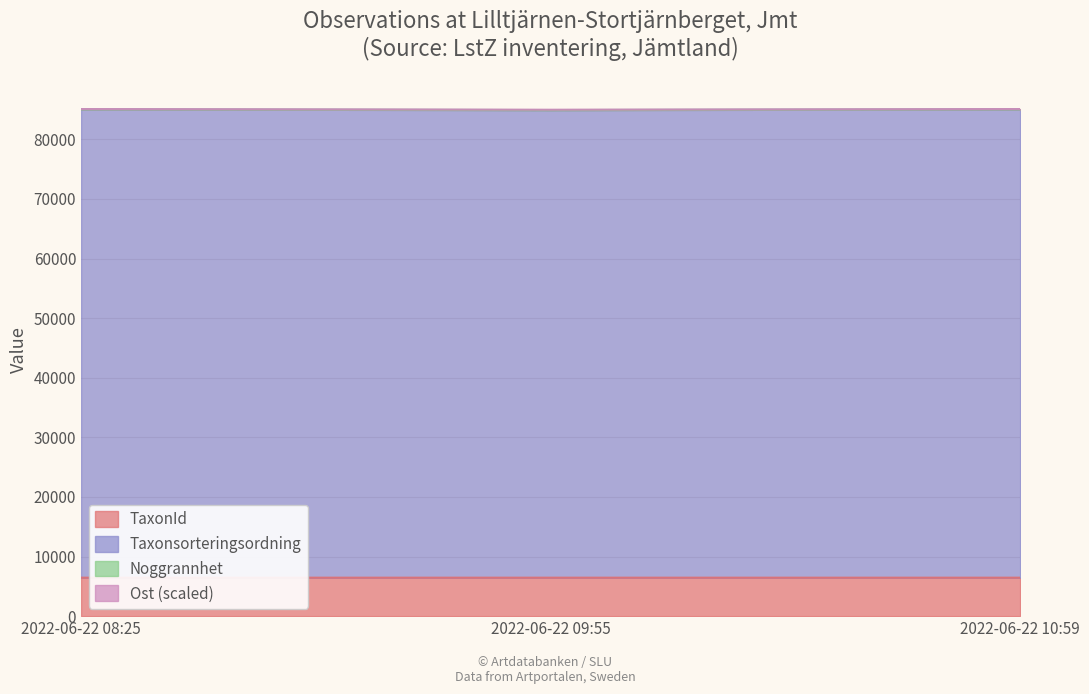

What is the maximum value for TaxonId?

6458.0